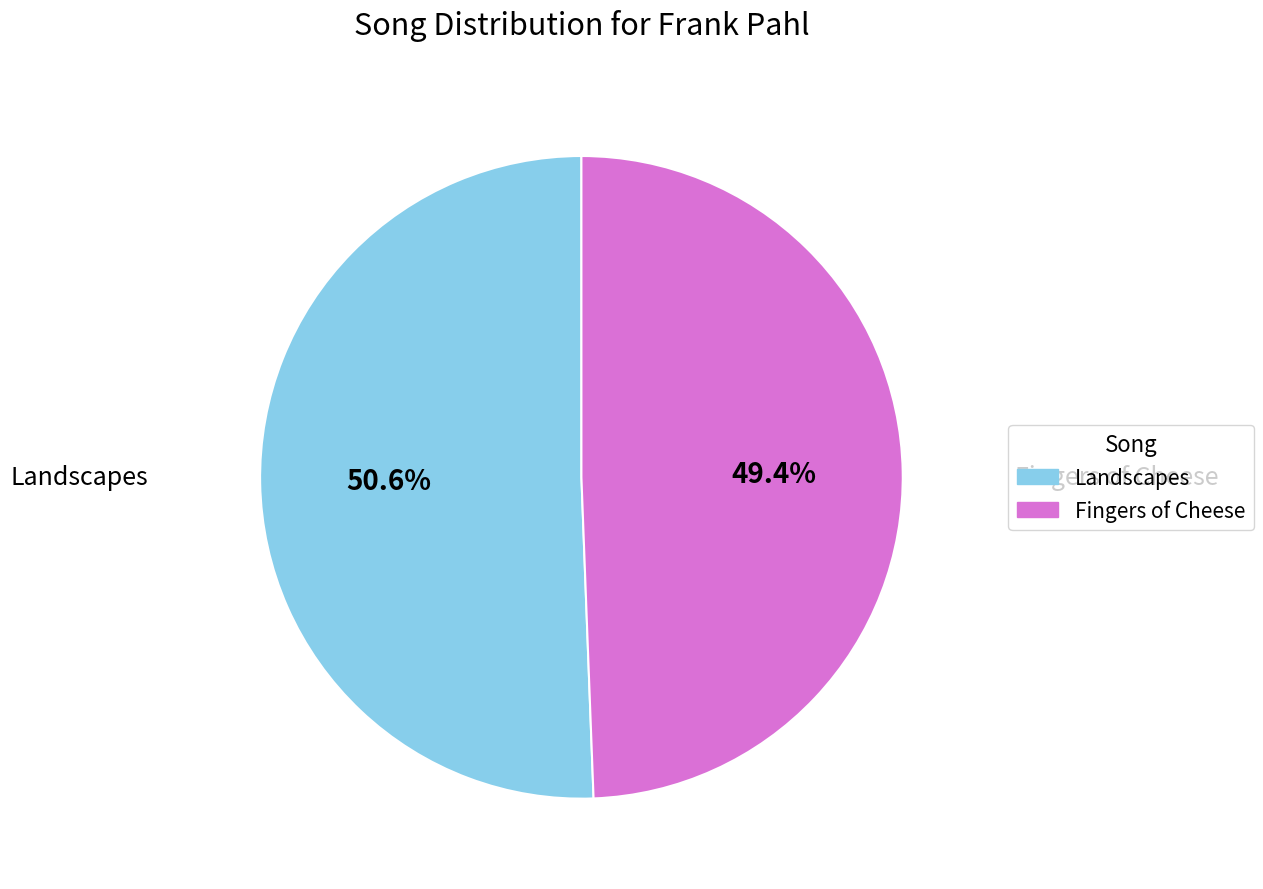

Is there any slice that represents more than half of the pie?

Yes